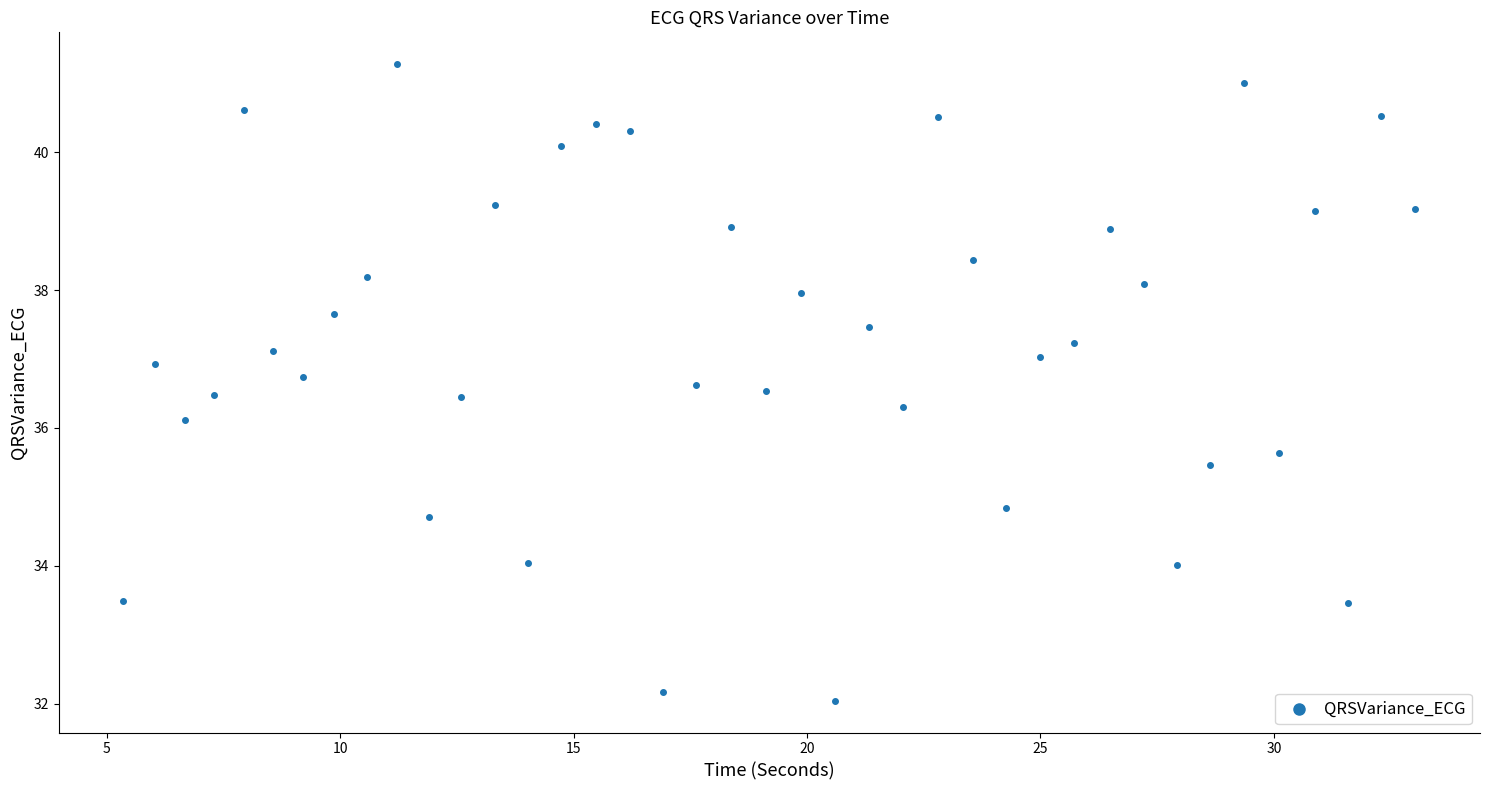

What Y value in the scatter plot is closest to 36?

36.1